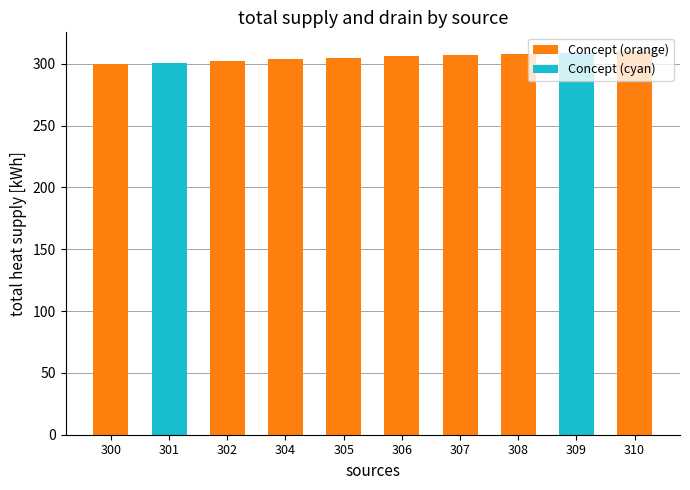

Reading left to right, extract all data points from this chart.

Concept (orange): 300	0	302	304	305	306	307	308	0	310
Concept (cyan): 0	301	0	0	0	0	0	0	309	0